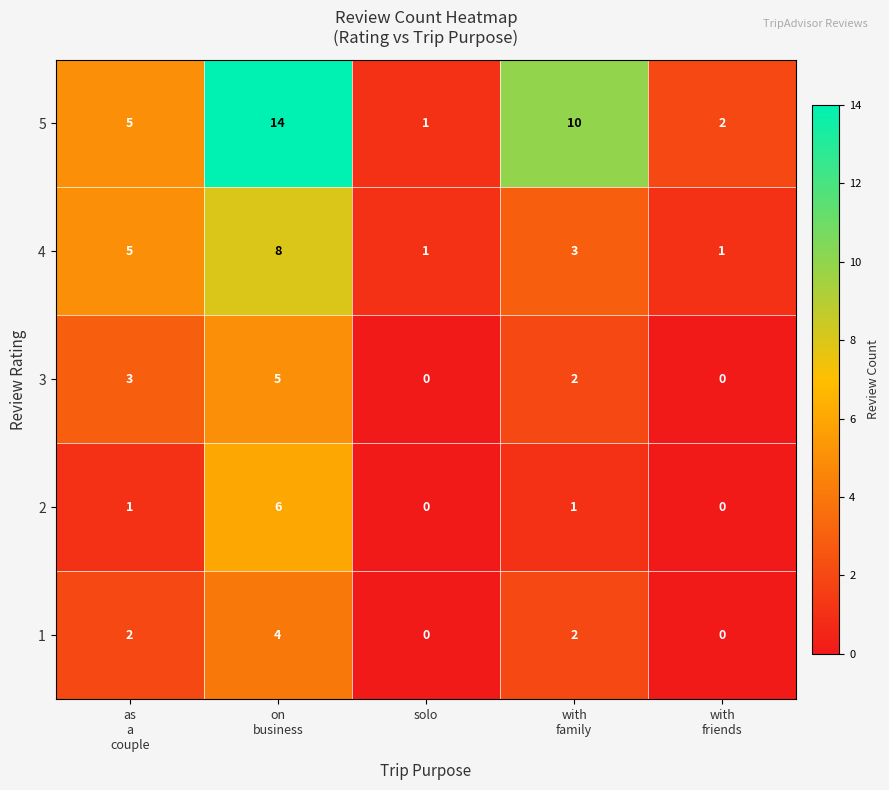

Which series has the widest spread of values?

5